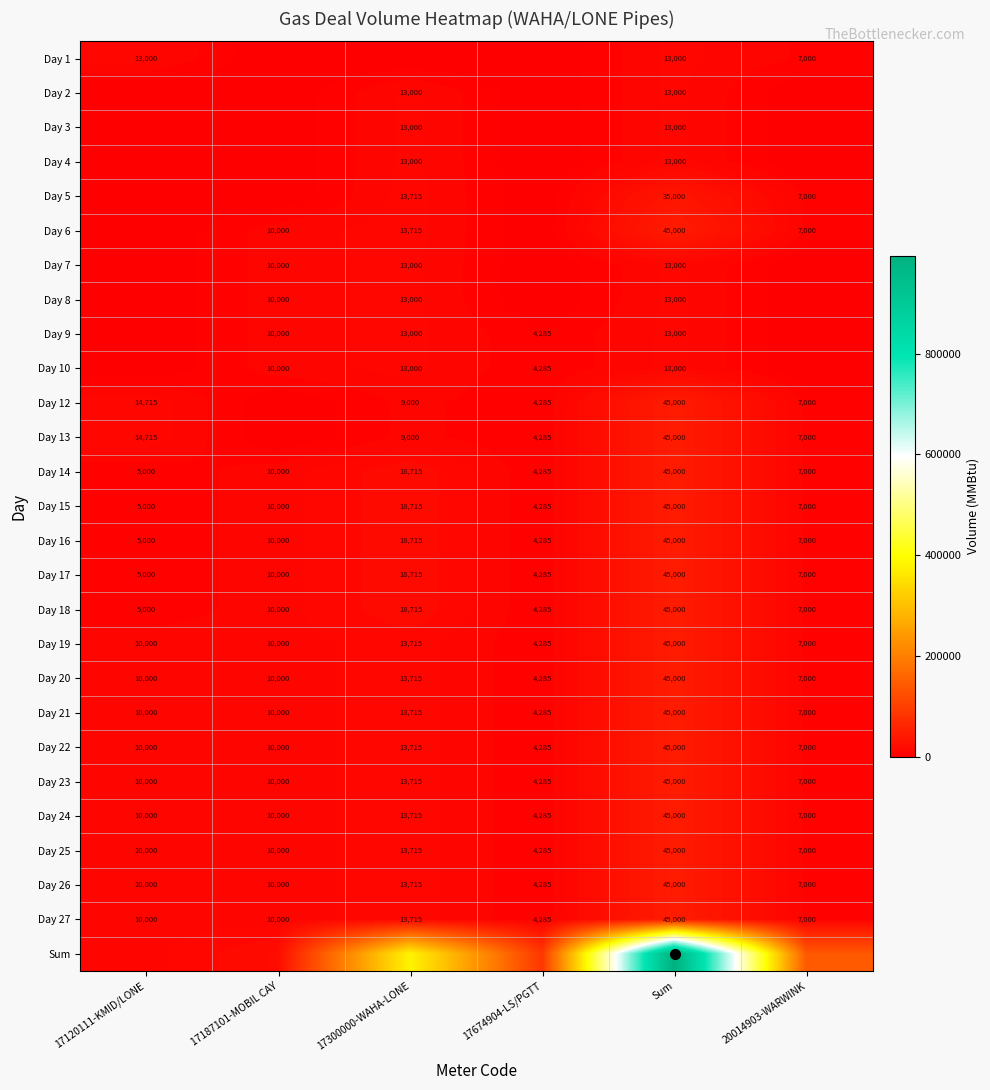

What is the maximum value shown in the chart?

994000